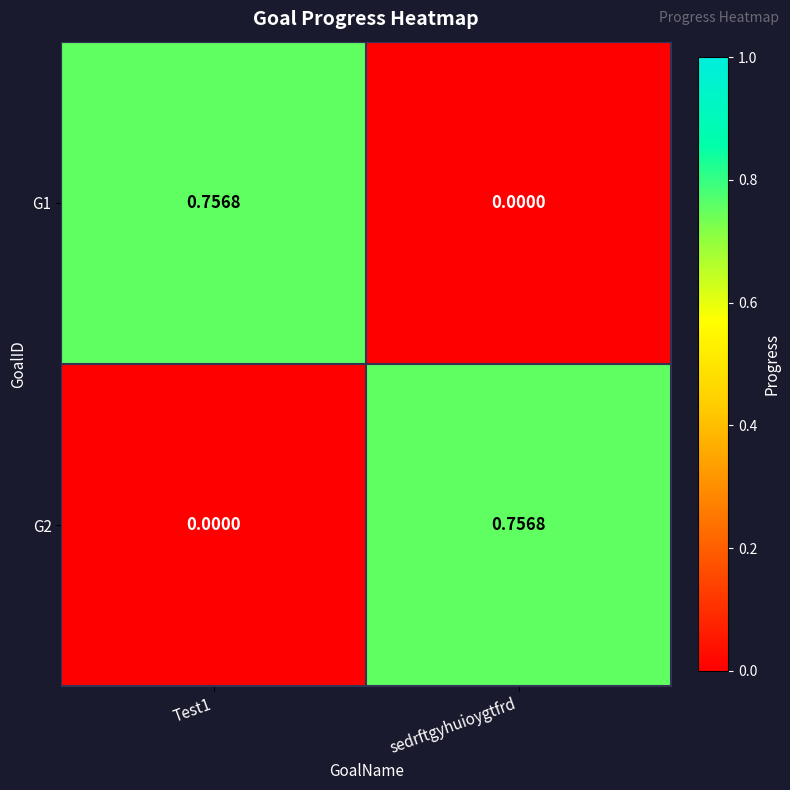

At which label is G1 closest to 0?

sedrftgyhuioygtfrd